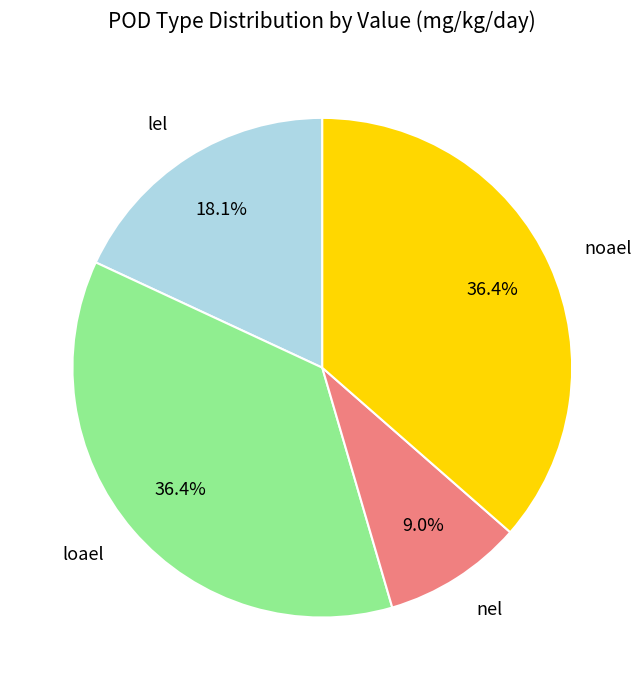

How many slices are in this pie chart?

4